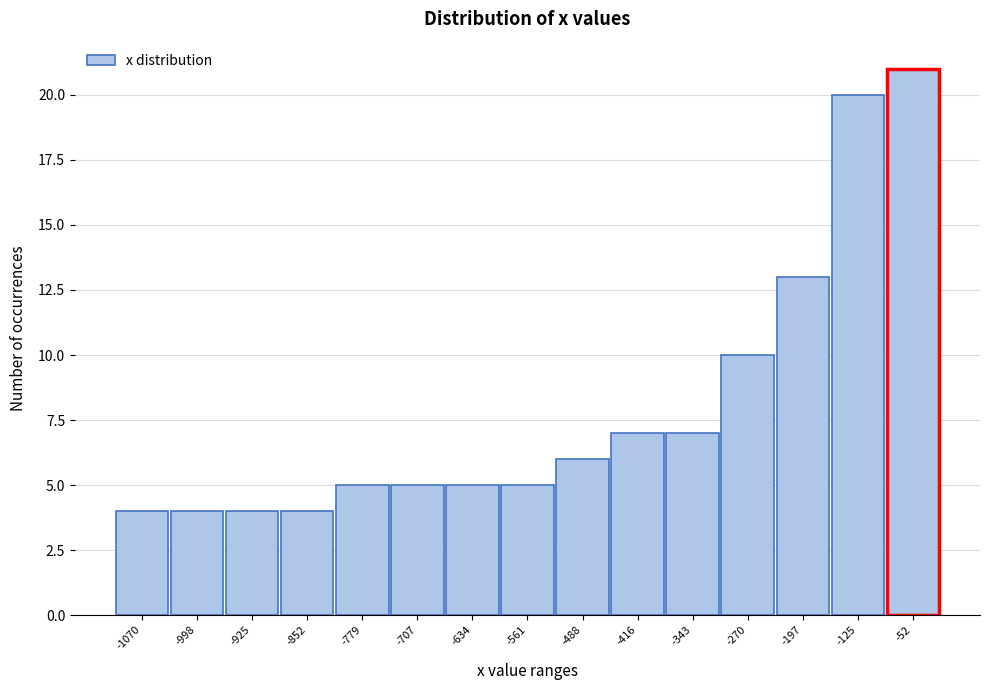

Reading left to right, what are all the values shown in this chart?

4	4	4	4	5	5	5	5	6	7	7	10	13	20	21